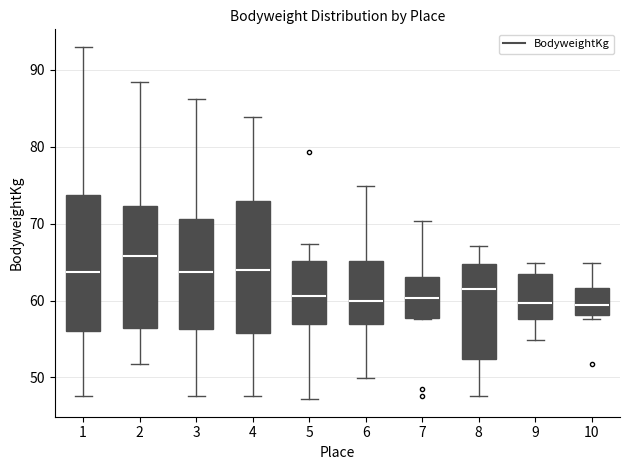

Where is the lower edge of the box at x = 3 on the y-axis? The values are not printed on the chart, so give them approximately, as read against the axis.

56